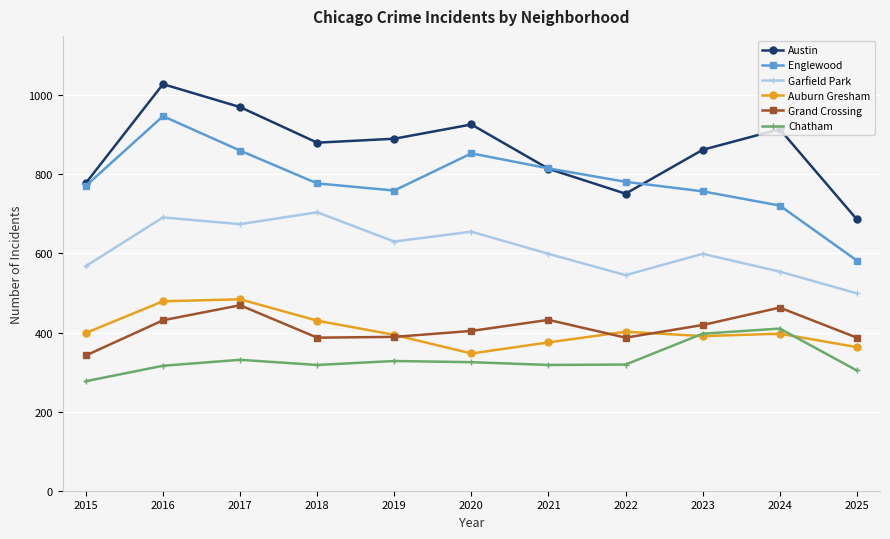

The value of Grand Crossing at 2023 is 115. True or false?

False